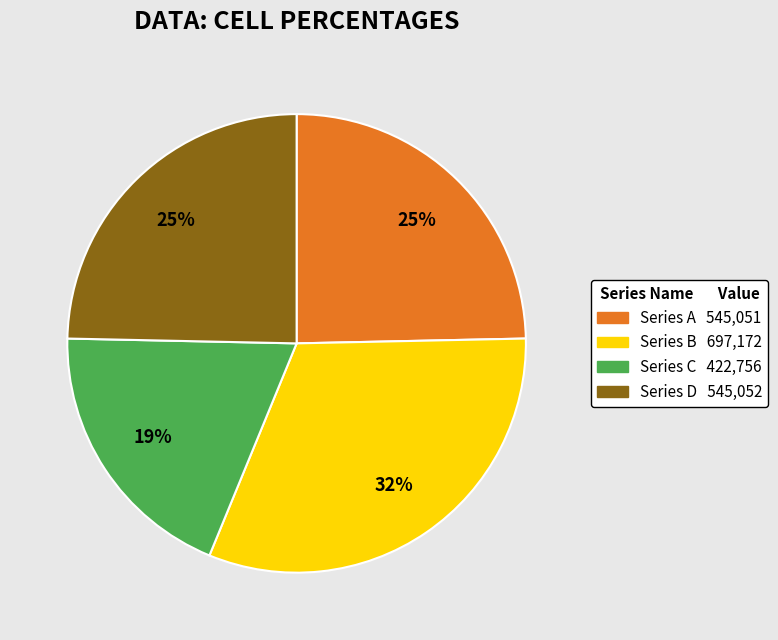

Does any single category account for the majority?

No